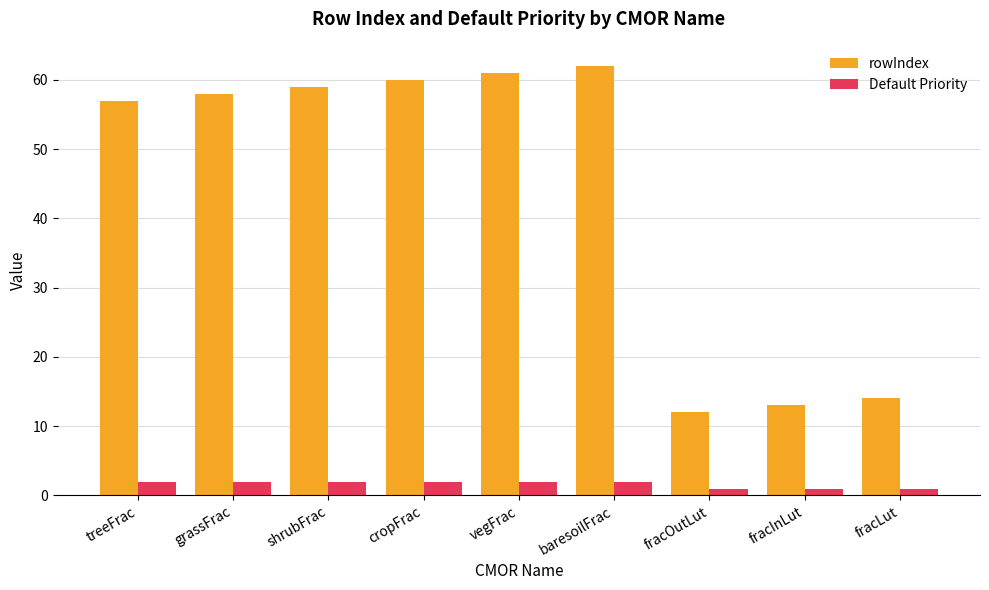

What position from the right is treeFrac?

9